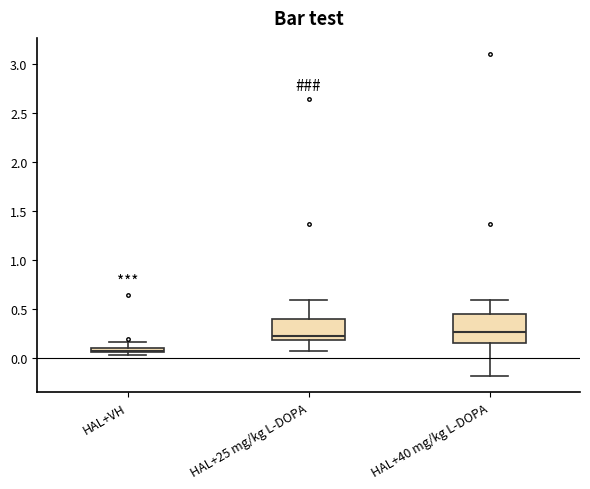

Which box is the tallest, from its lower edge to its upper edge?

HAL+40 mg/kg L-DOPA